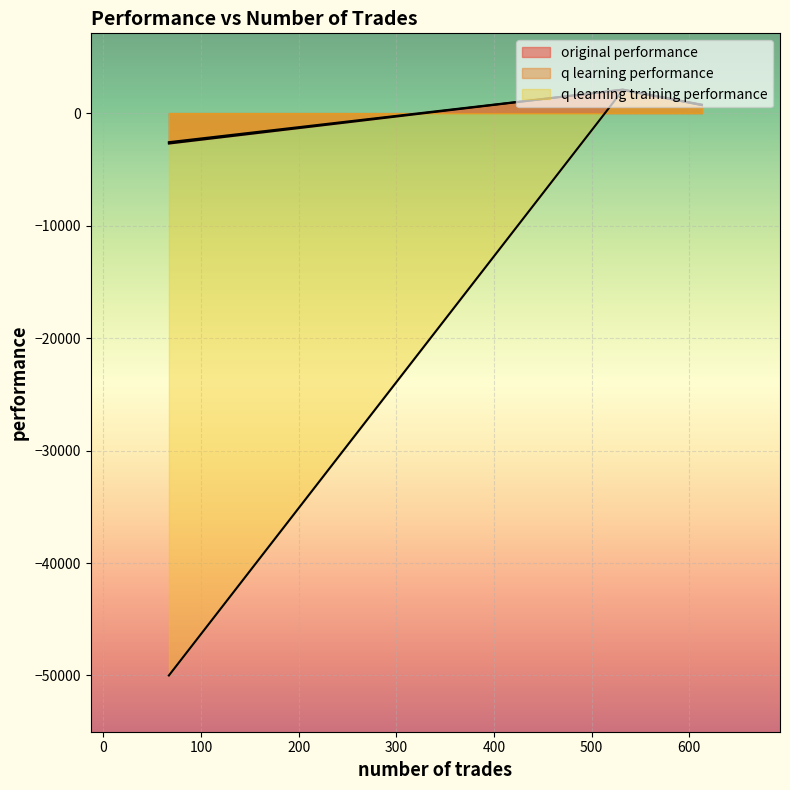

At which category is the sum across all series the highest?

532